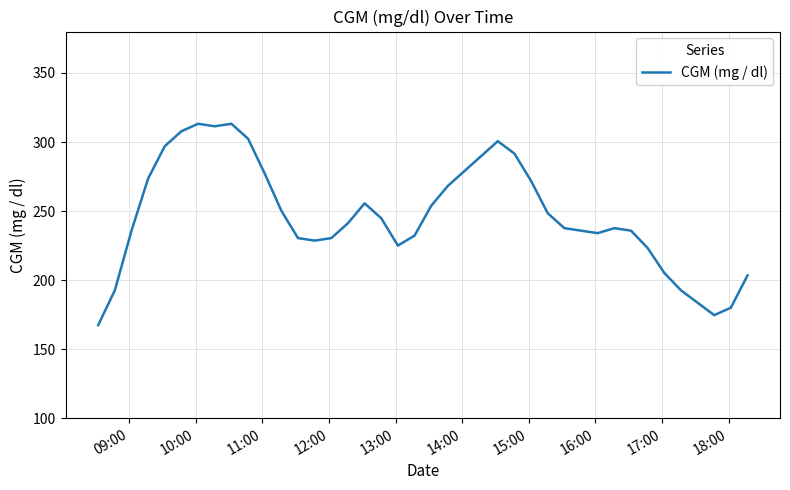

What is the smallest value displayed?

167.4